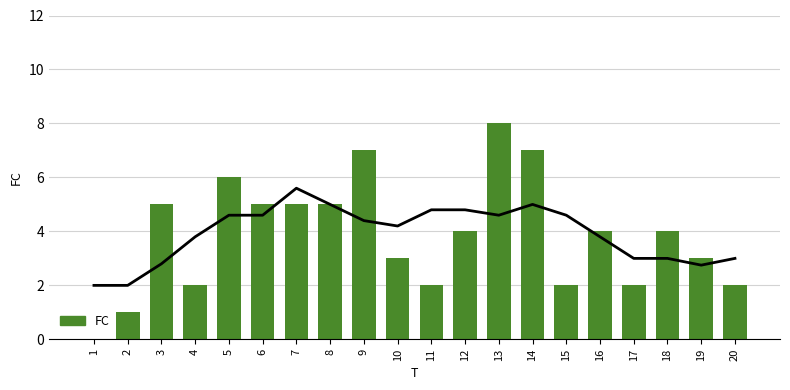

What is the difference between the maximum and second lowest values?

7